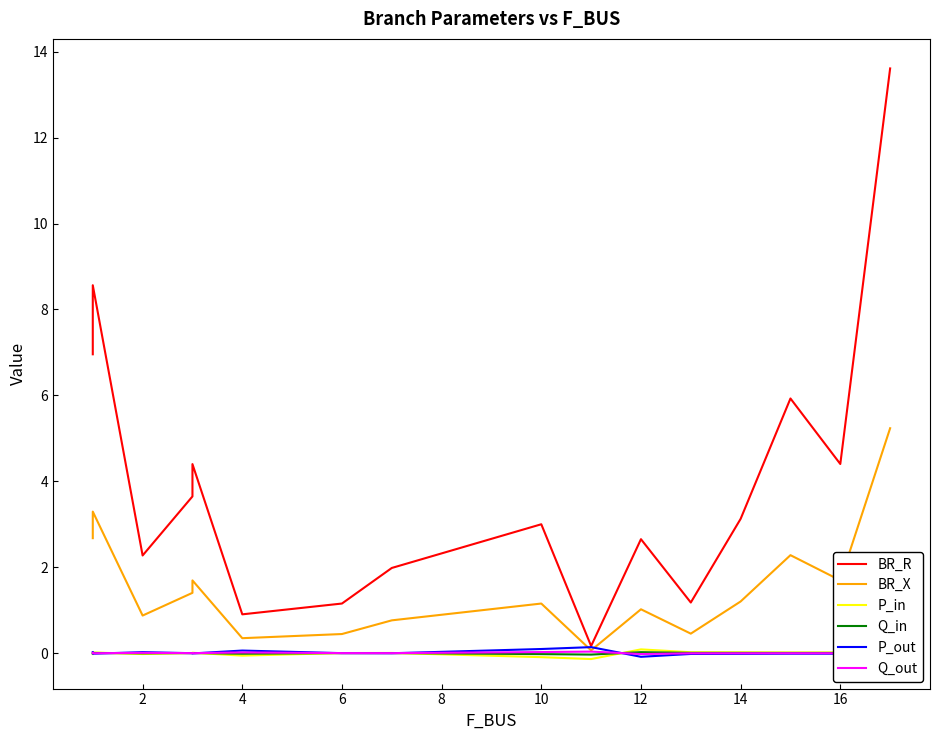

True or false: Q_out and P_out cross at least once.

True